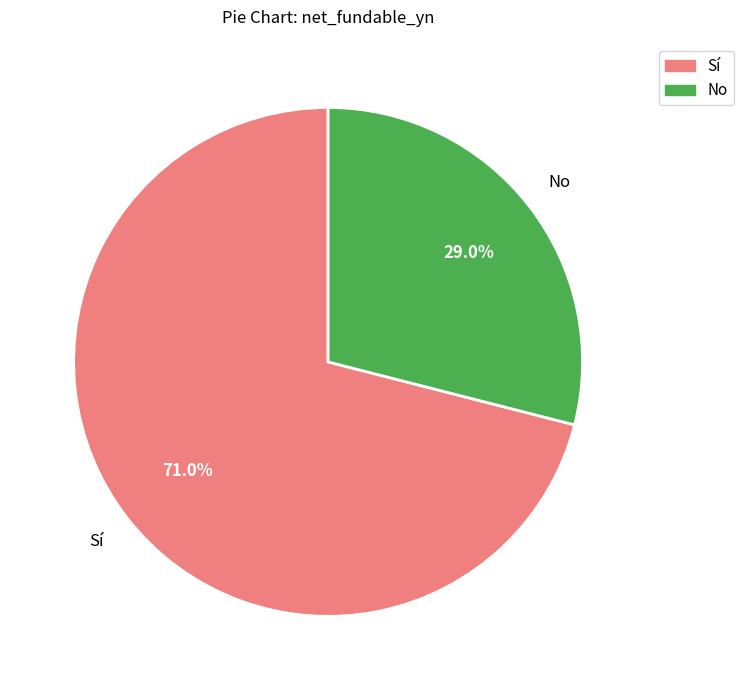

Is there a majority slice in this chart?

Yes